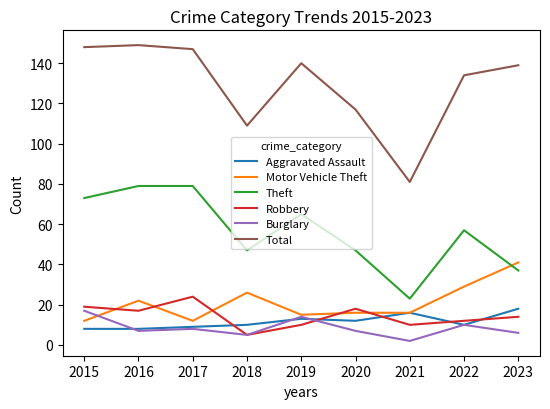

How many categories are shown in the chart?

9